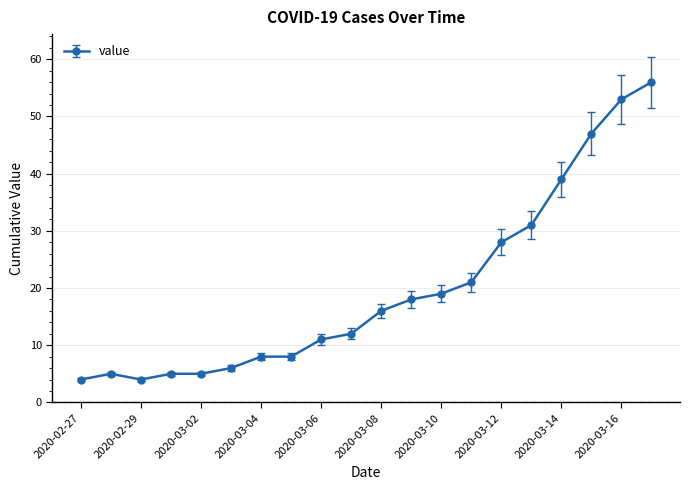

What is the minimum value shown in the chart?

4